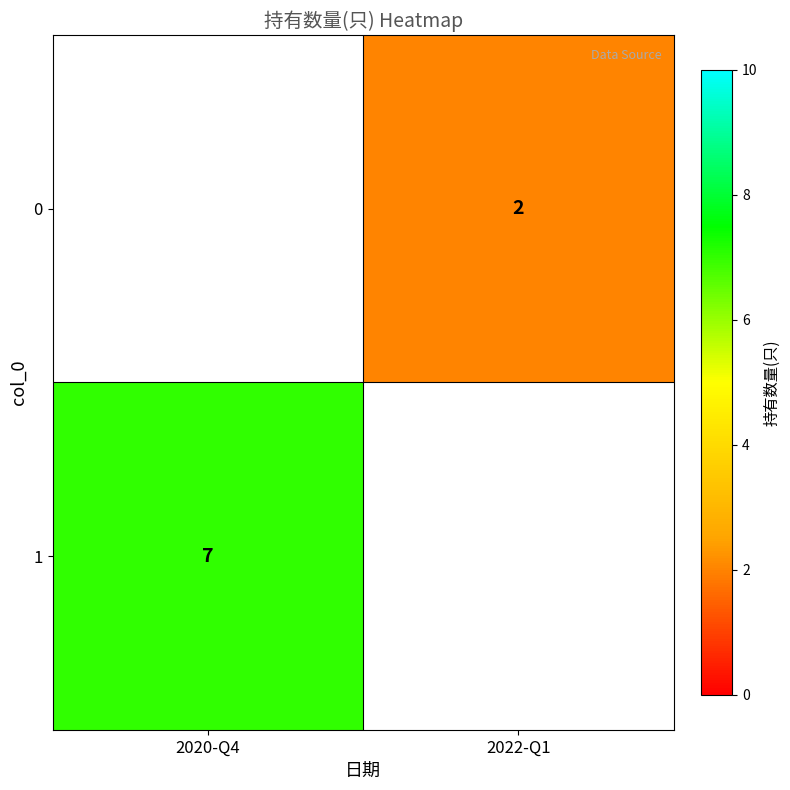

What is the maximum value shown in the chart?

7.0